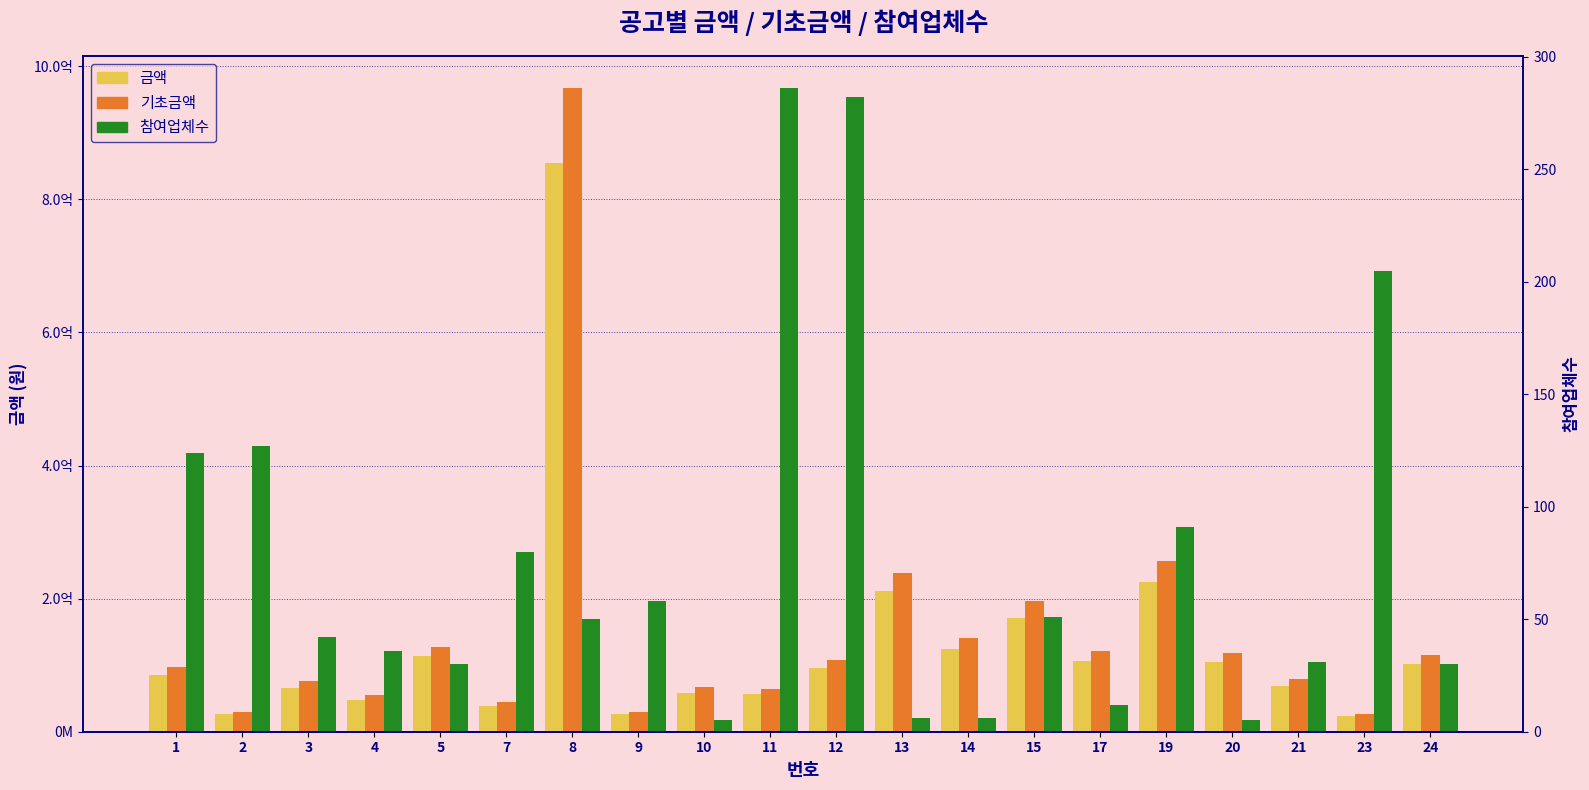

The 참여업체수 series shows 50 at 8. True or false?

True